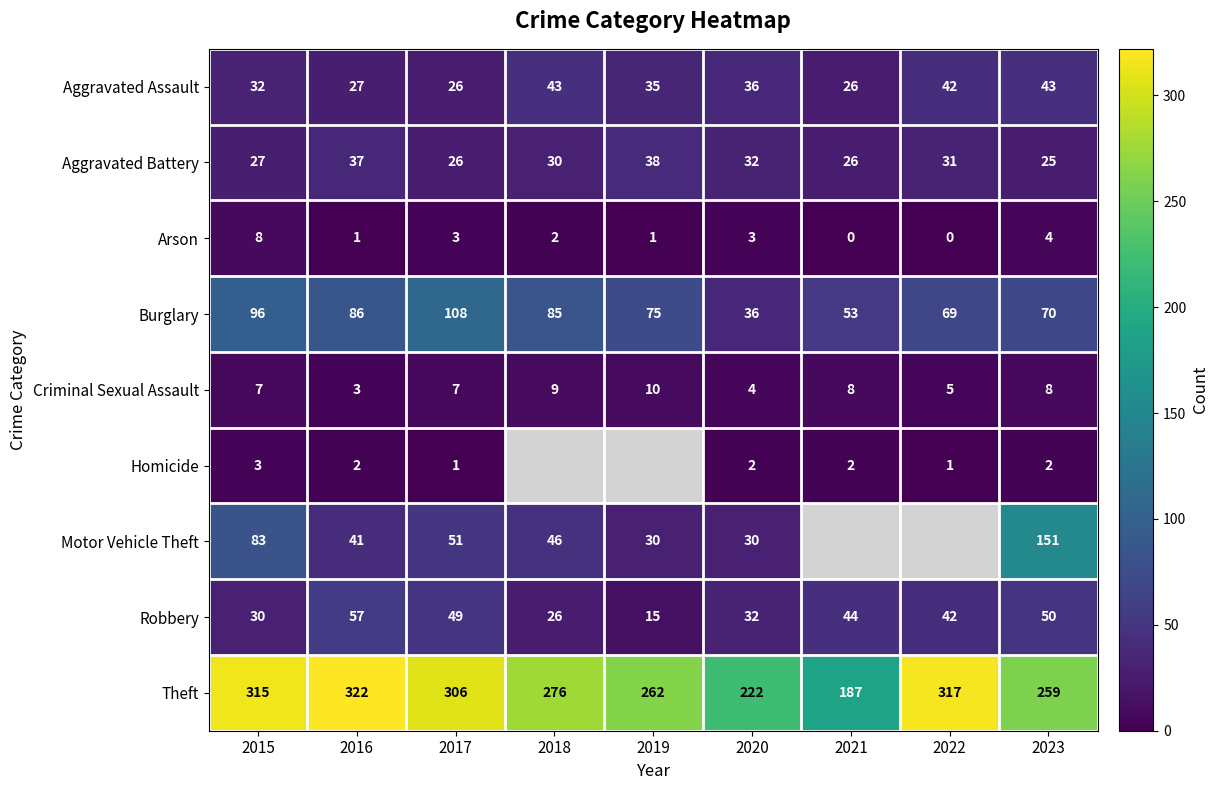

The value of Aggravated Assault at 2017 is 26. True or false?

True